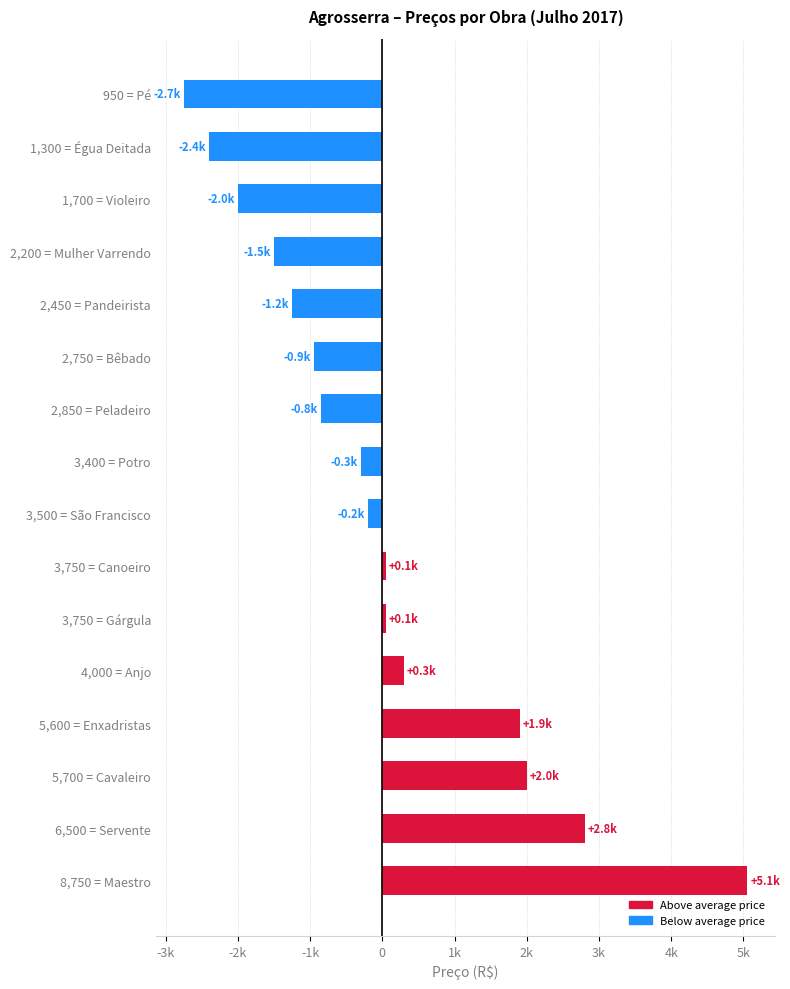

How many values are below -196?

9